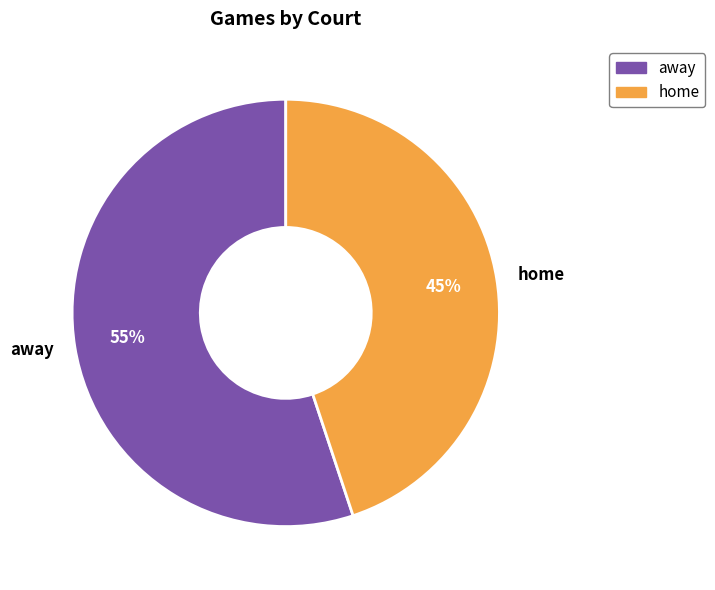

How many segments does this pie chart have?

2